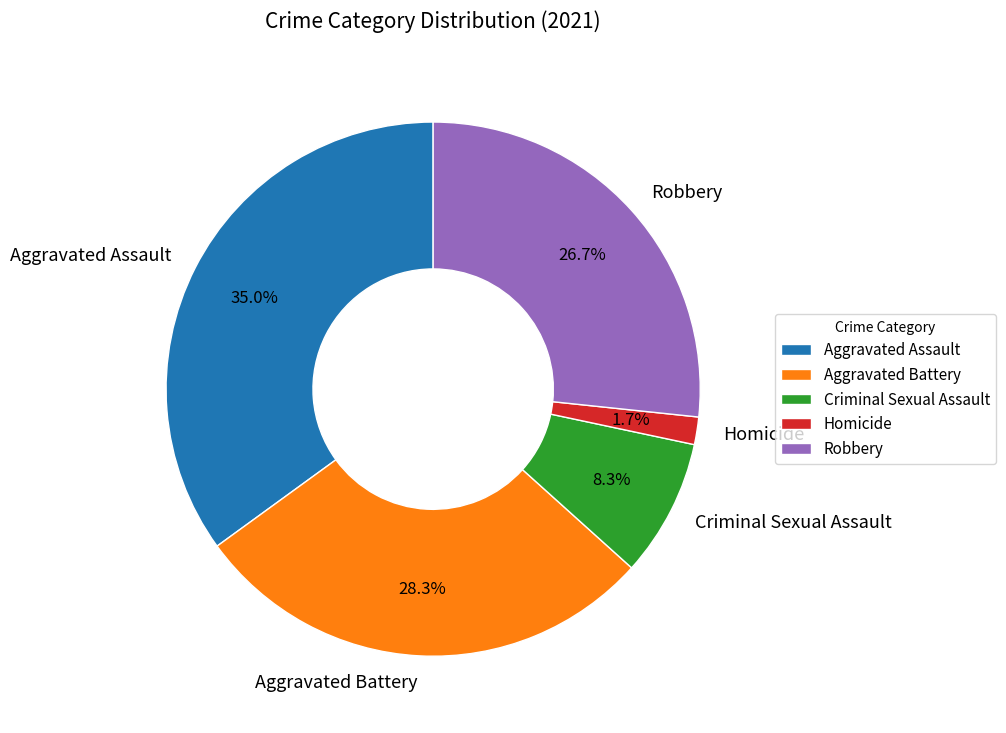

Between Homicide and Criminal Sexual Assault, which is larger?

Criminal Sexual Assault